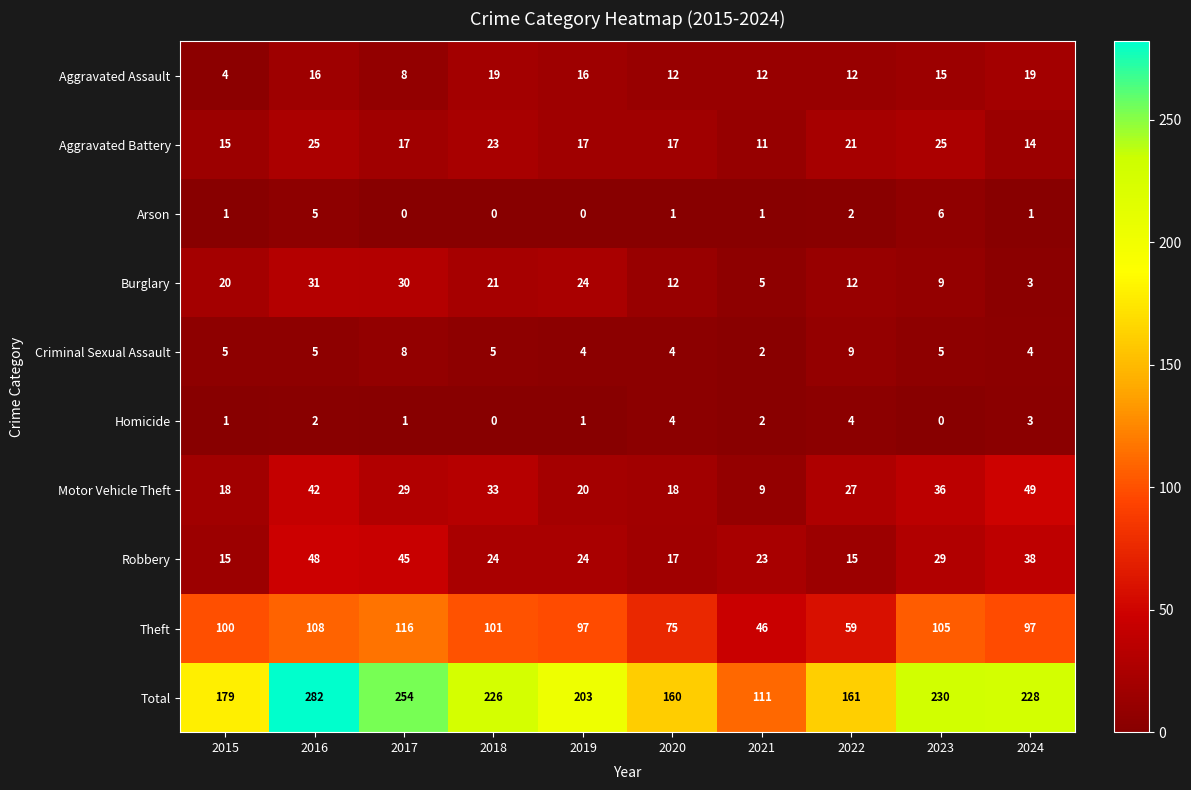

What is the total value across all series at 2017?

508